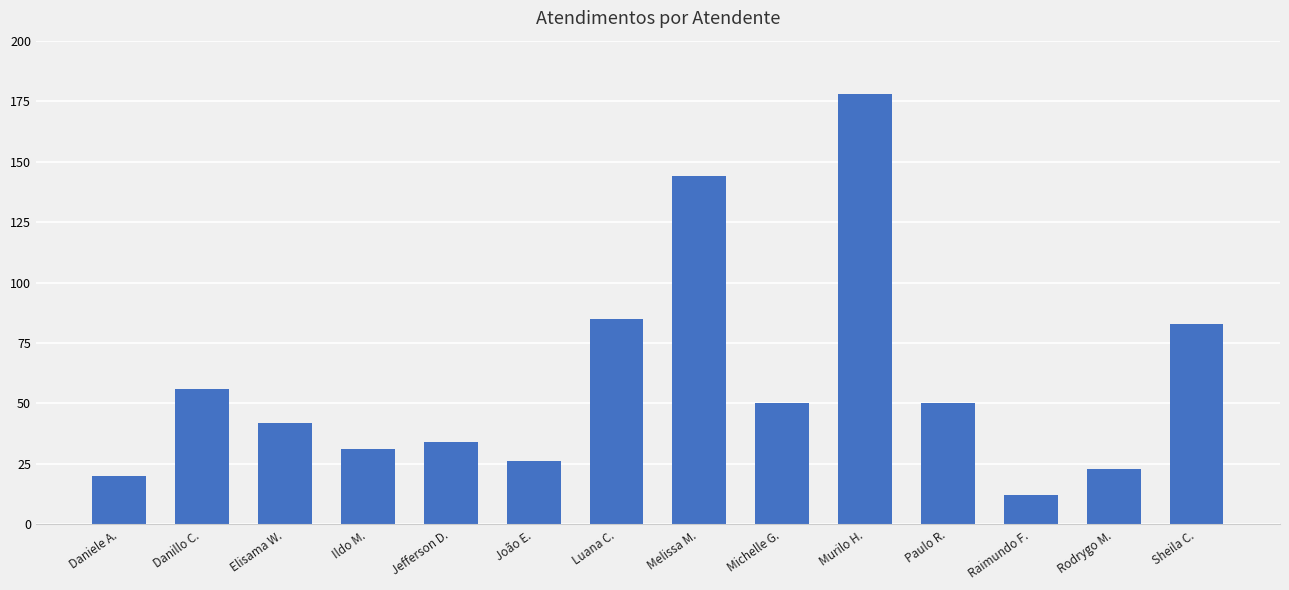

How many data points are less than 50?

7